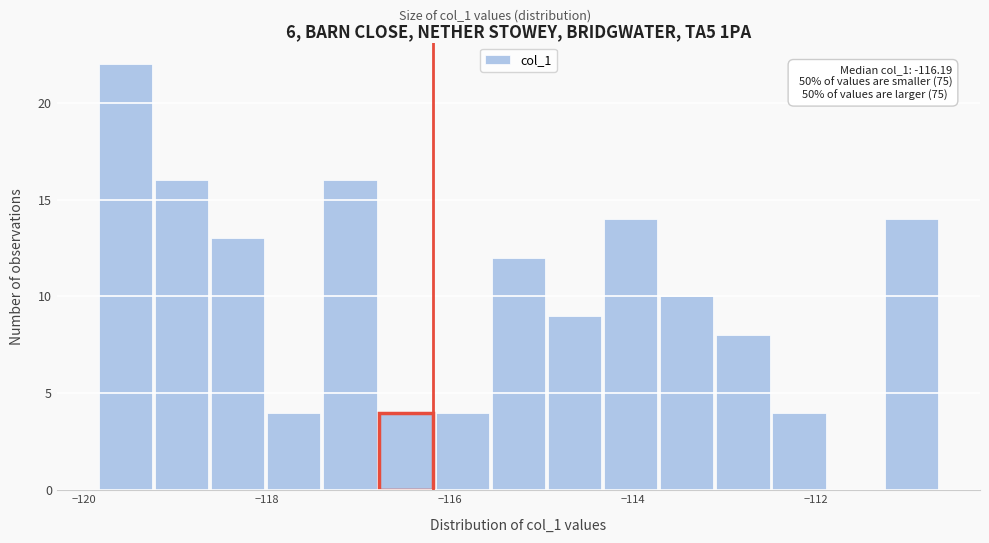

Read against the x-axis, roughly where is the centre of the tallest bar?

-119.6